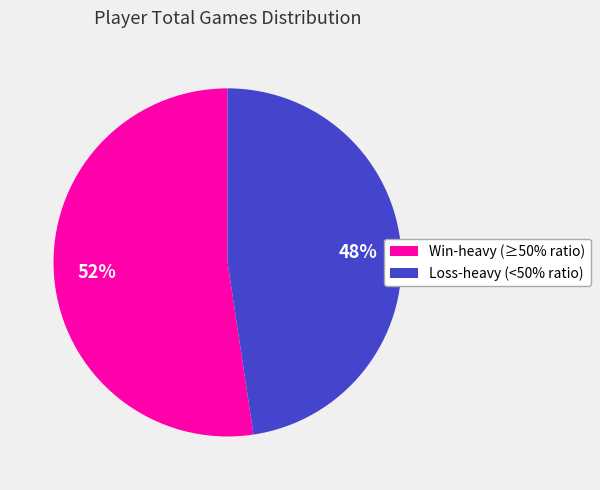

To the nearest percent, what is the average slice percentage?

50%